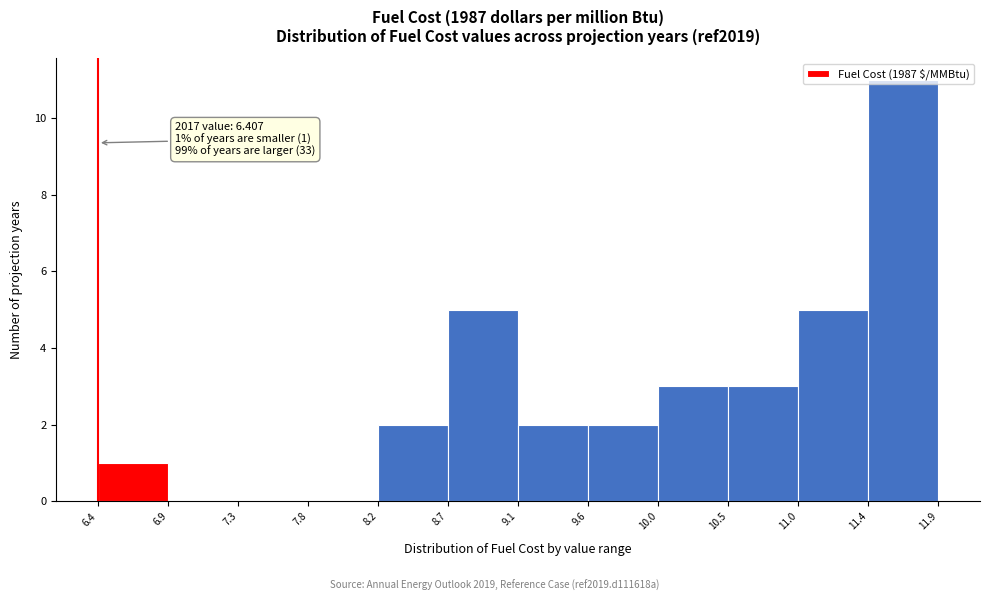

Which range on the x-axis has the tallest bar?

11.4 to 11.9